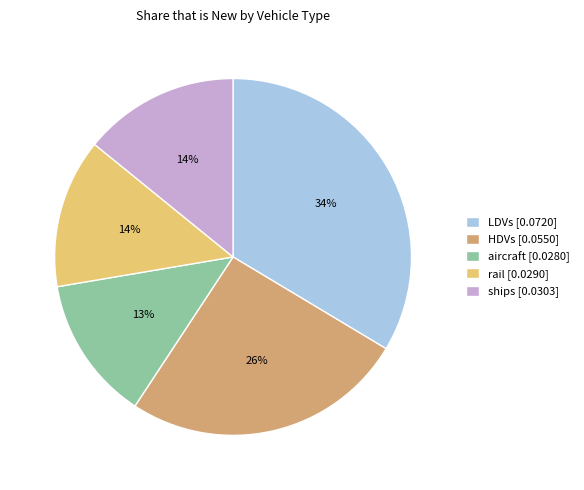

Combined, do rail and HDVs account for over 50%?

No